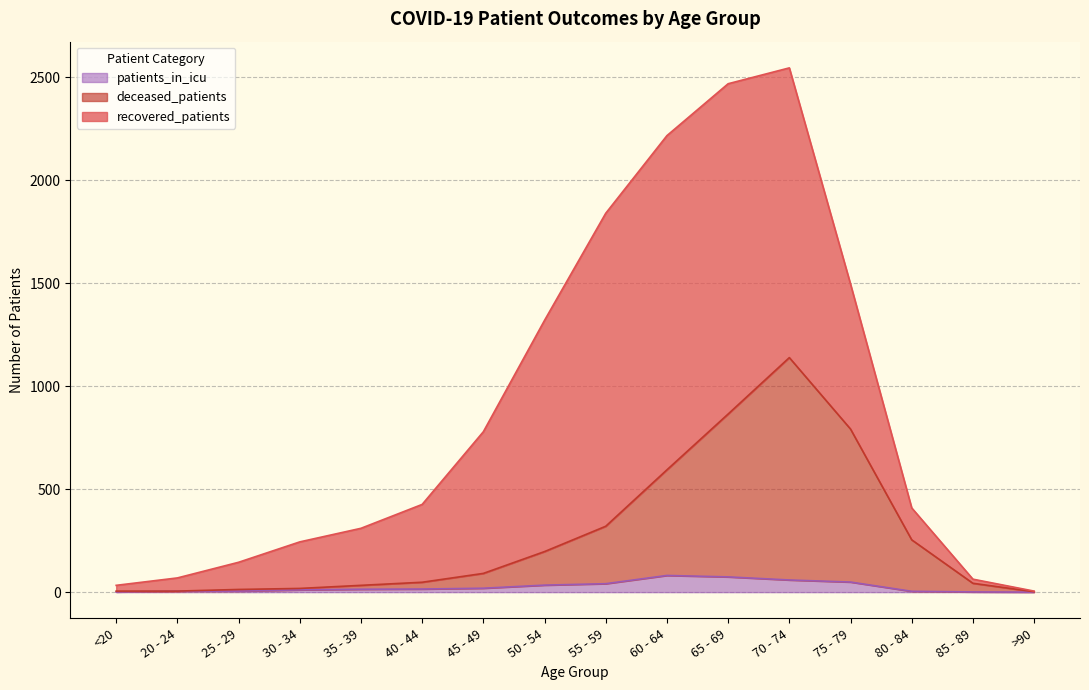

What is the approximate value of deceased_patients at 70 - 74, to the nearest 10?

1140